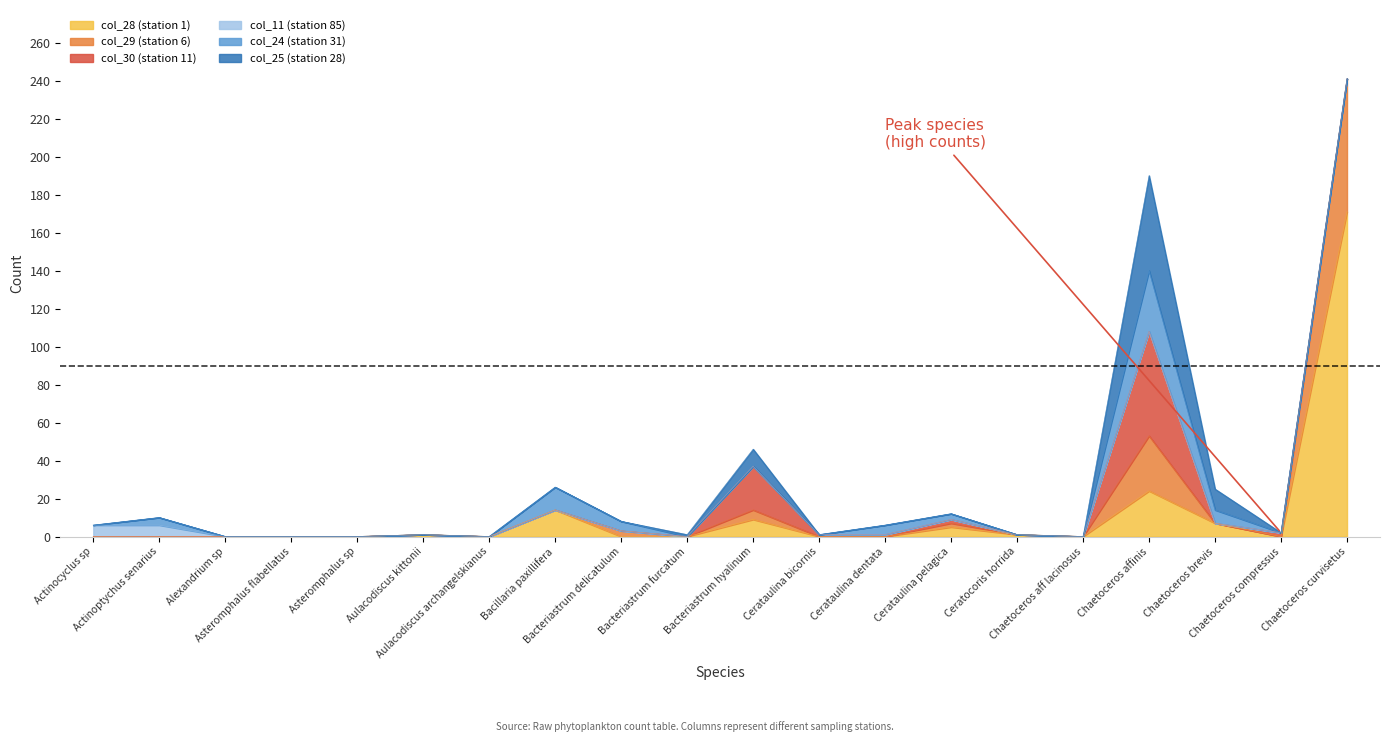

How many interior local valleys does the col_28 (station 1) series have?

3